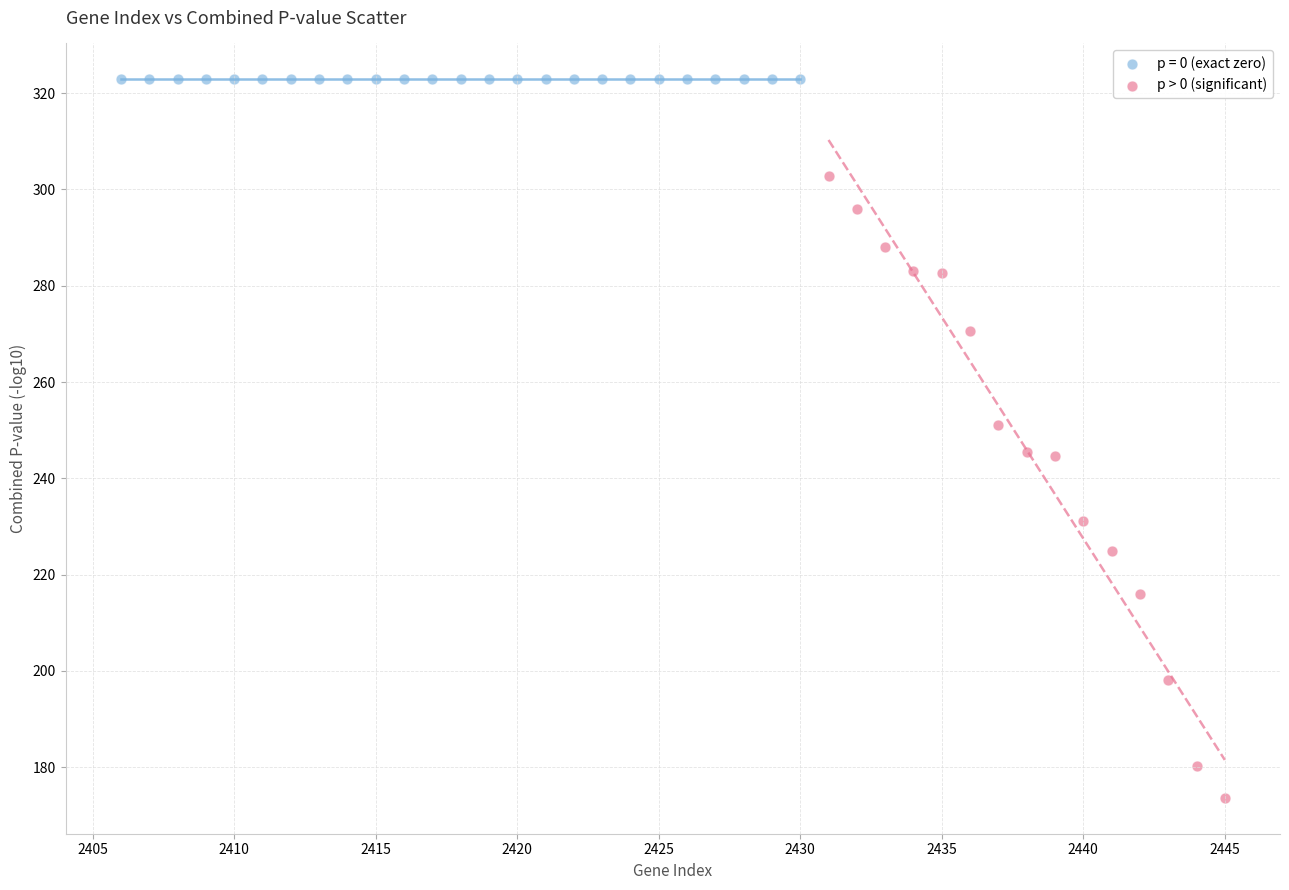

Which series reaches the minimum Y coordinate?

p > 0 (significant)